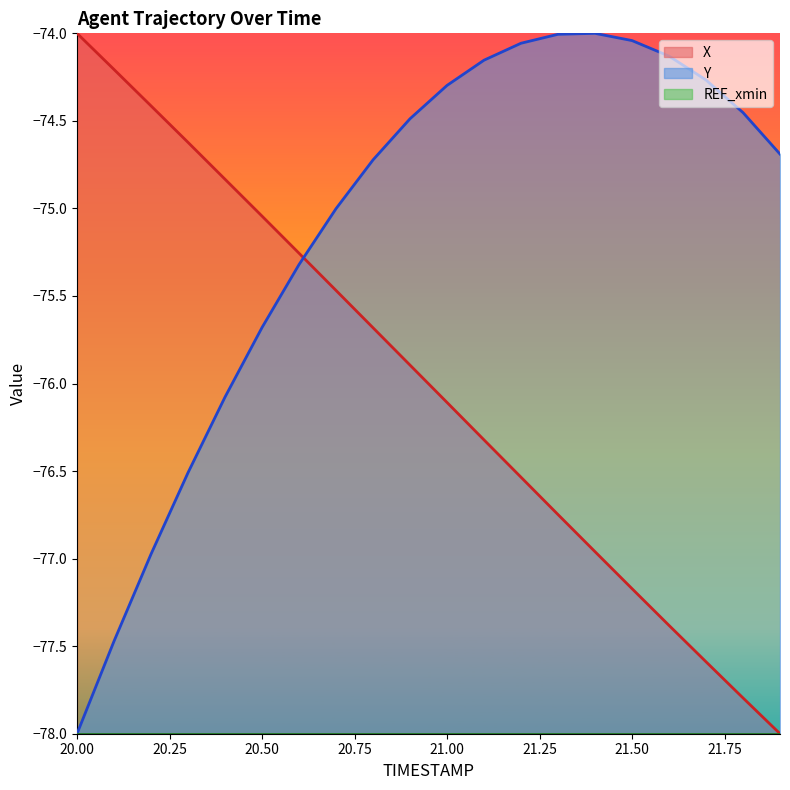

What value does the X series have at 20.5?

-75.0